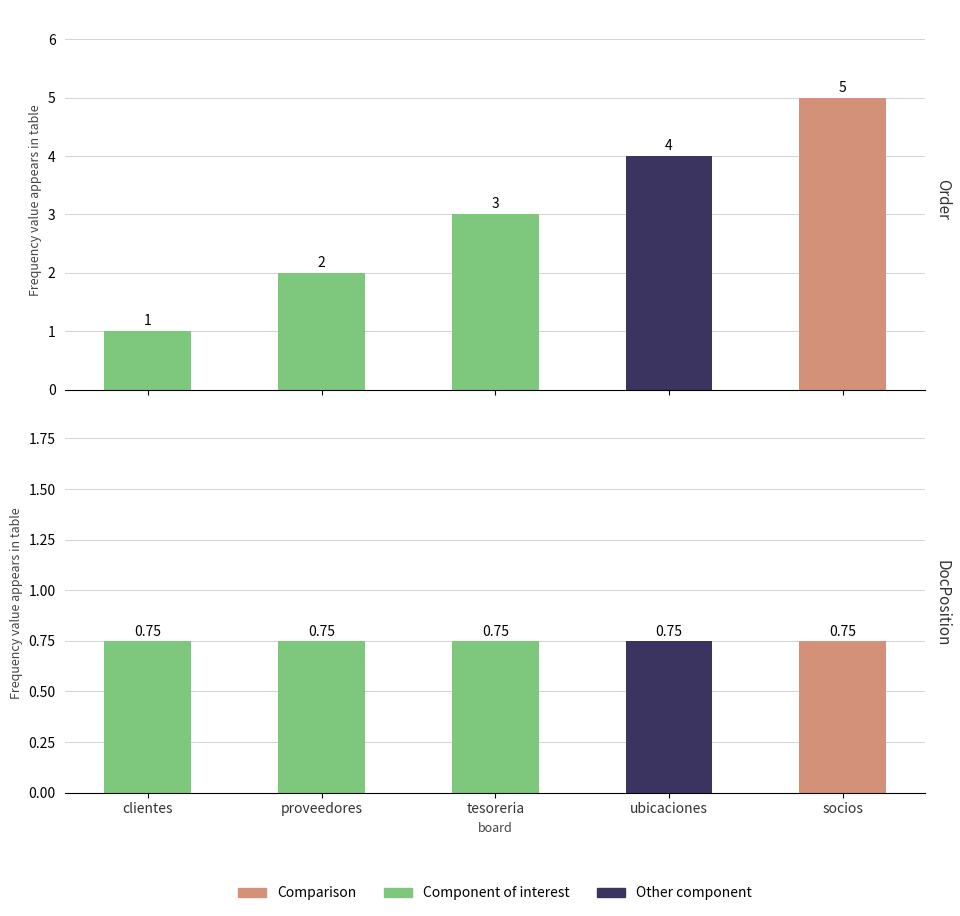

True or false: the data shows 2 at proveedores.

True